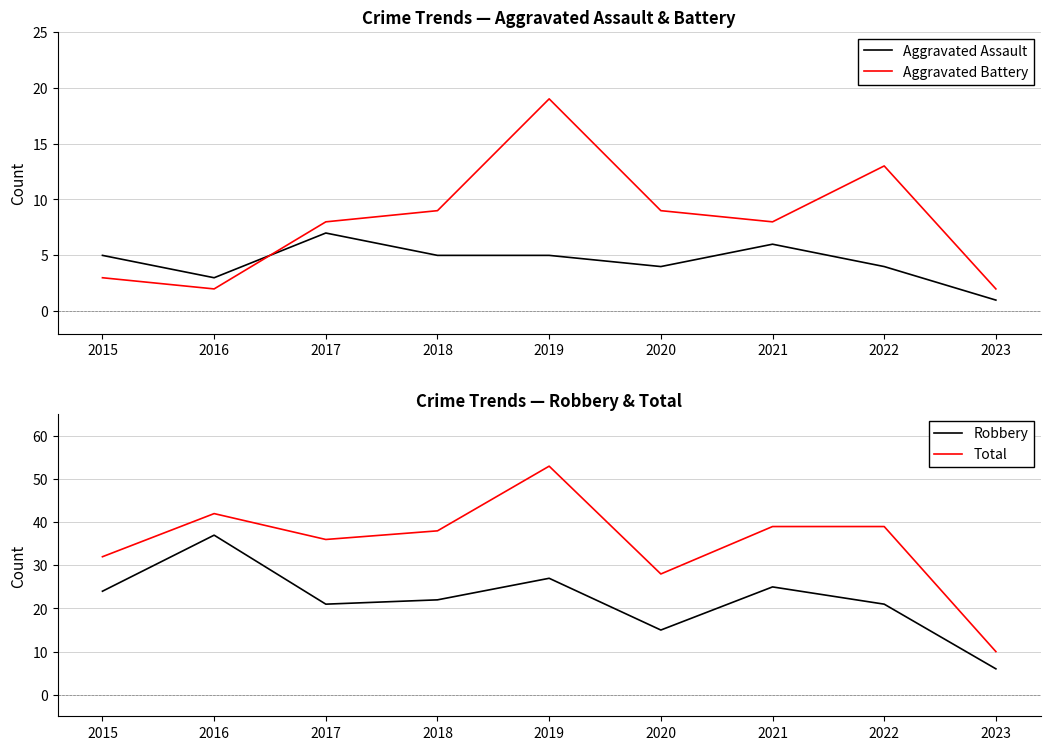

At which category is the sum across all series the highest?

2019